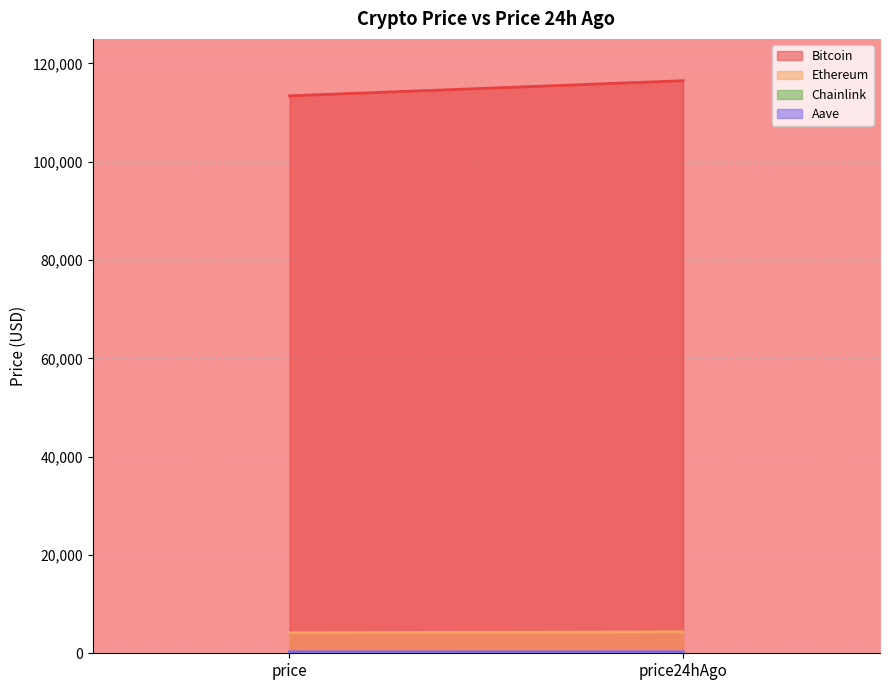

What is the sum of the Aave values at price24hAgo and price?

571.5